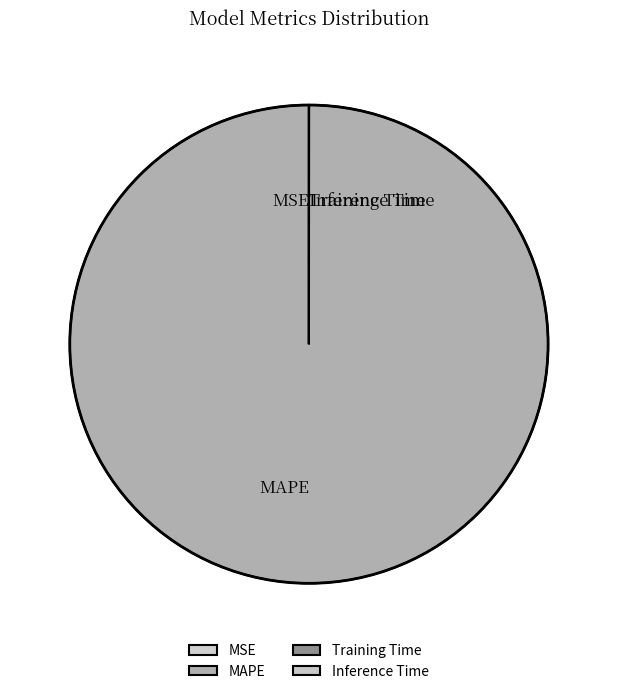

Which category has the biggest portion of the pie?

MAPE